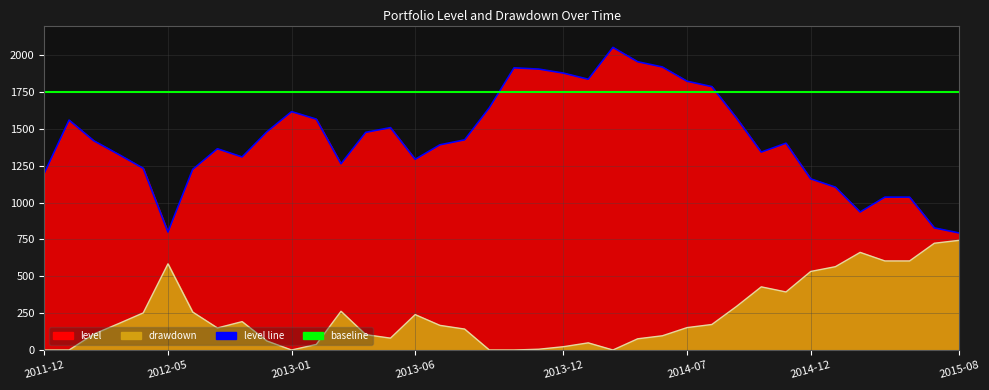

What is the value of the level line point at the 2nd from the left?

1558.9